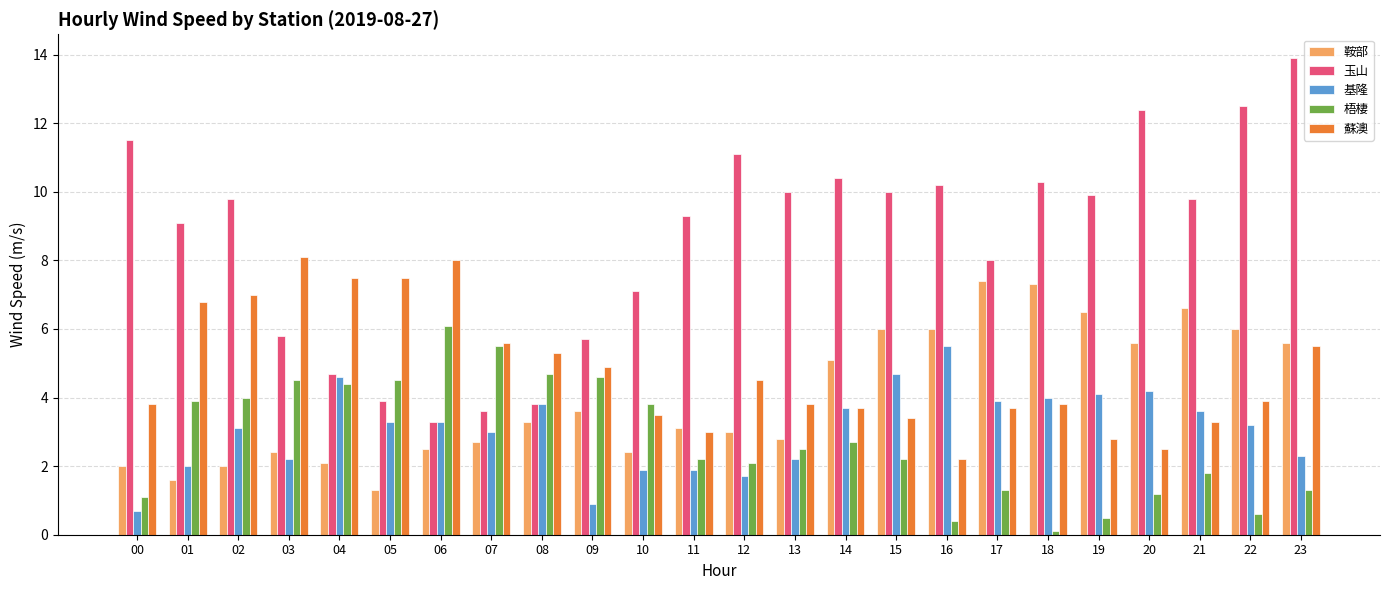

Reading right to left, extract all data points from this chart.

鞍部: 23=5.6	22=6.0	21=6.6	20=5.6	19=6.5	18=7.3	17=7.4	16=6.0	15=6.0	14=5.1	13=2.8	12=3.0	11=3.1	10=2.4	09=3.6	08=3.3	07=2.7	06=2.5	05=1.3	04=2.1	03=2.4	02=2.0	01=1.6	00=2.0
玉山: 23=13.9	22=12.5	21=9.8	20=12.4	19=9.9	18=10.3	17=8.0	16=10.2	15=10.0	14=10.4	13=10.0	12=11.1	11=9.3	10=7.1	09=5.7	08=3.8	07=3.6	06=3.3	05=3.9	04=4.7	03=5.8	02=9.8	01=9.1	00=11.5
基隆: 23=2.3	22=3.2	21=3.6	20=4.2	19=4.1	18=4.0	17=3.9	16=5.5	15=4.7	14=3.7	13=2.2	12=1.7	11=1.9	10=1.9	09=0.9	08=3.8	07=3.0	06=3.3	05=3.3	04=4.6	03=2.2	02=3.1	01=2.0	00=0.7
梧棲: 23=1.3	22=0.6	21=1.8	20=1.2	19=0.5	18=0.1	17=1.3	16=0.4	15=2.2	14=2.7	13=2.5	12=2.1	11=2.2	10=3.8	09=4.6	08=4.7	07=5.5	06=6.1	05=4.5	04=4.4	03=4.5	02=4.0	01=3.9	00=1.1
蘇澳: 23=5.5	22=3.9	21=3.3	20=2.5	19=2.8	18=3.8	17=3.7	16=2.2	15=3.4	14=3.7	13=3.8	12=4.5	11=3.0	10=3.5	09=4.9	08=5.3	07=5.6	06=8.0	05=7.5	04=7.5	03=8.1	02=7.0	01=6.8	00=3.8